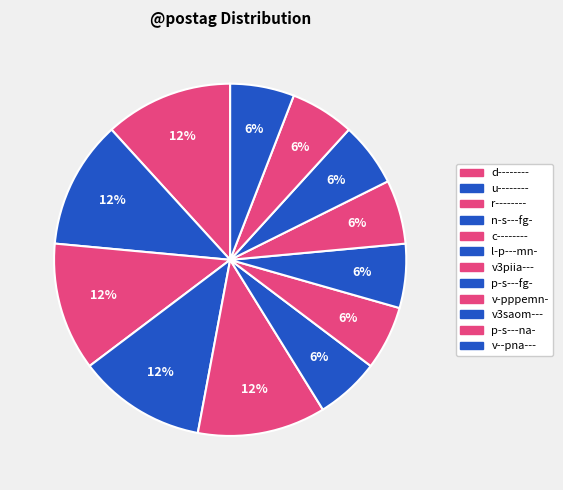

Count the number of slices in the pie.

12